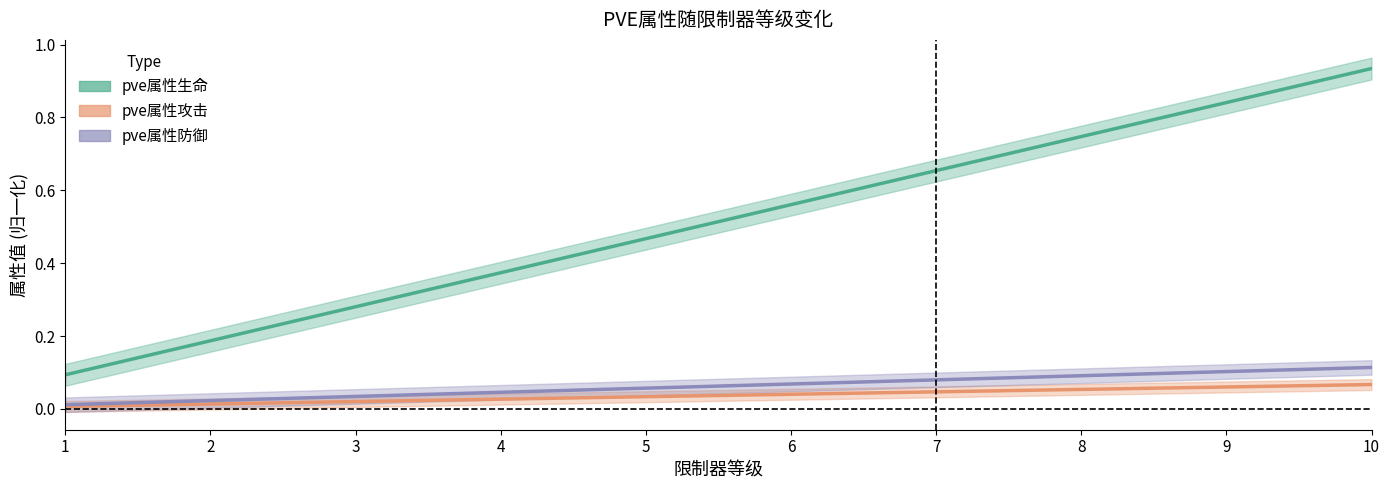

What is the spread (max minus min) of values at 9?

0.8